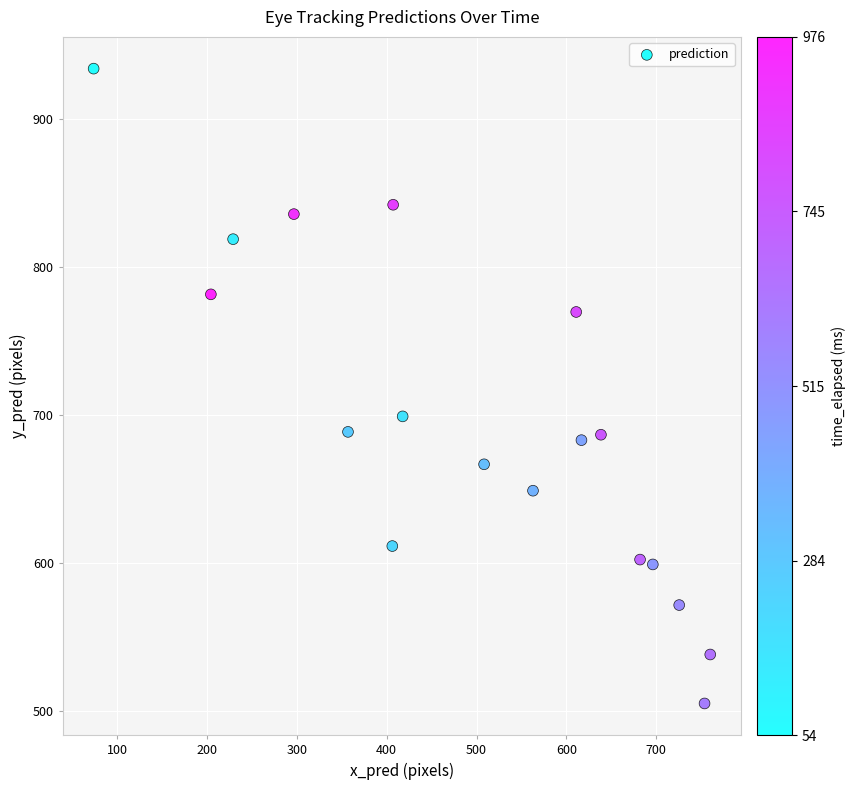

What is the range of Y values (max minus min)?

428.8